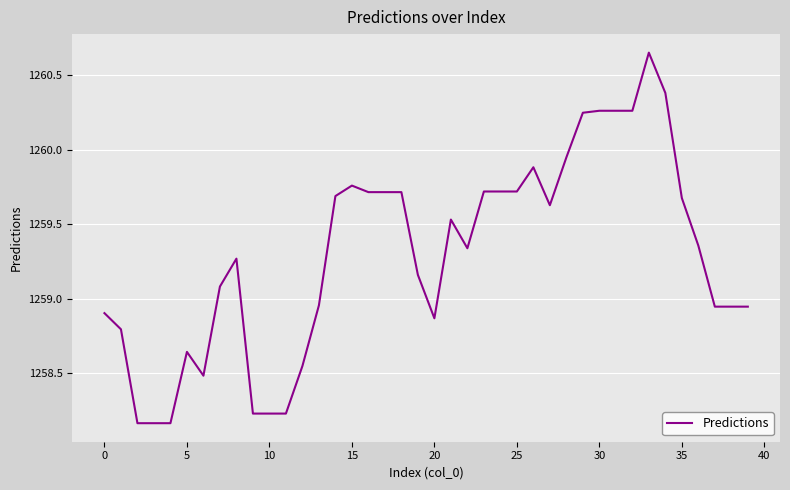

What is the difference between the maximum and minimum values?

2.5